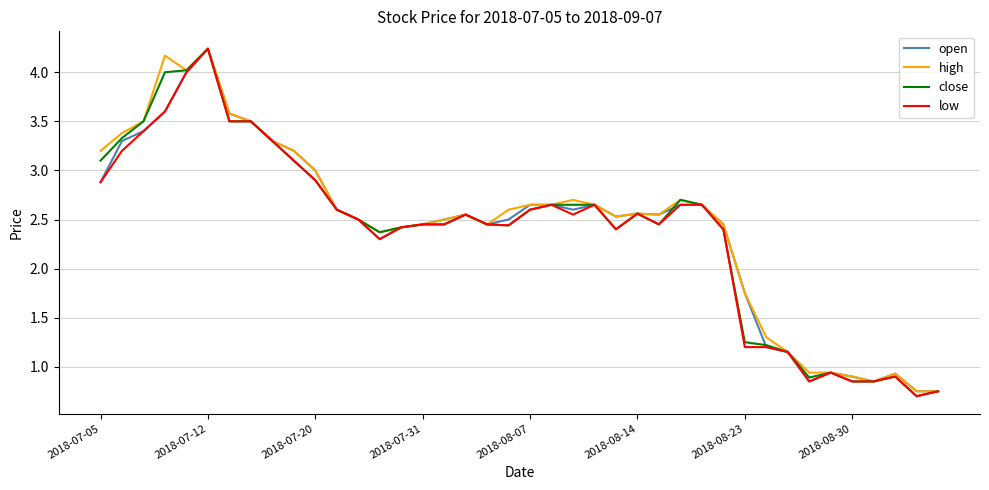

At which label does high first exceed 2?

2018-07-05